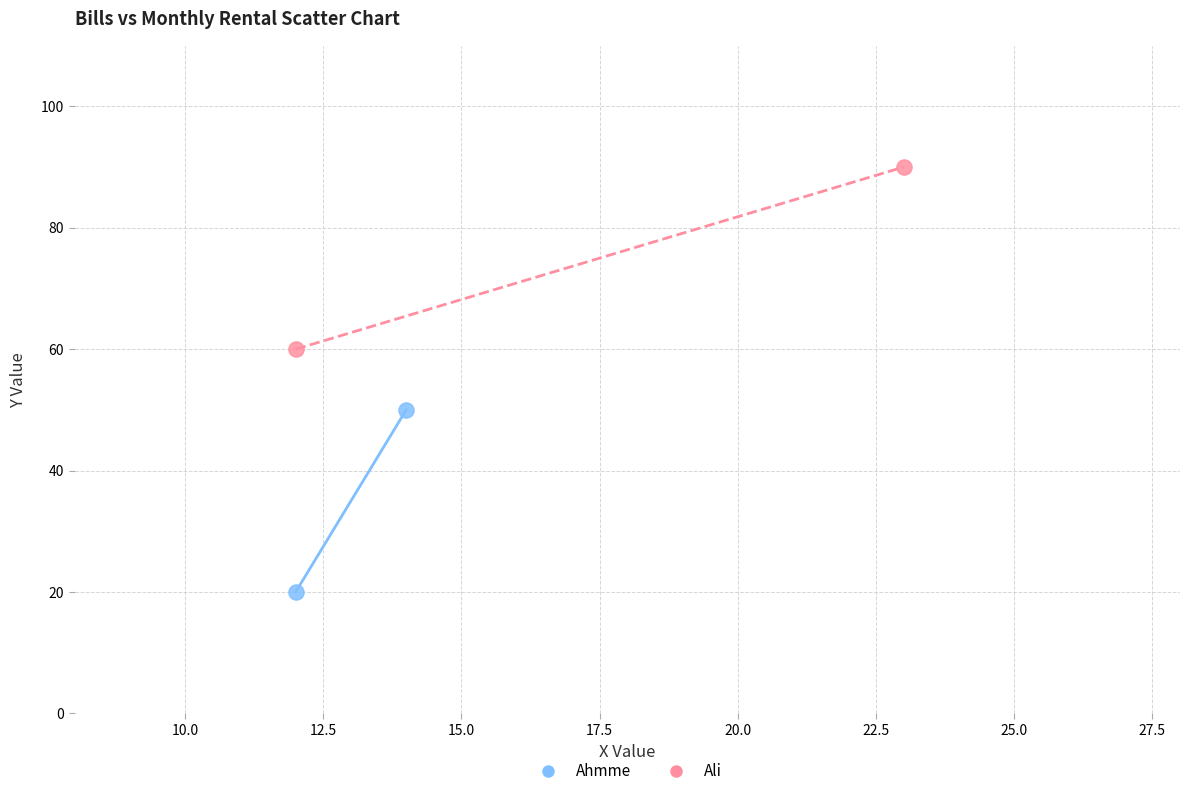

What are all the series names shown in the legend?

Ahmme, Ali